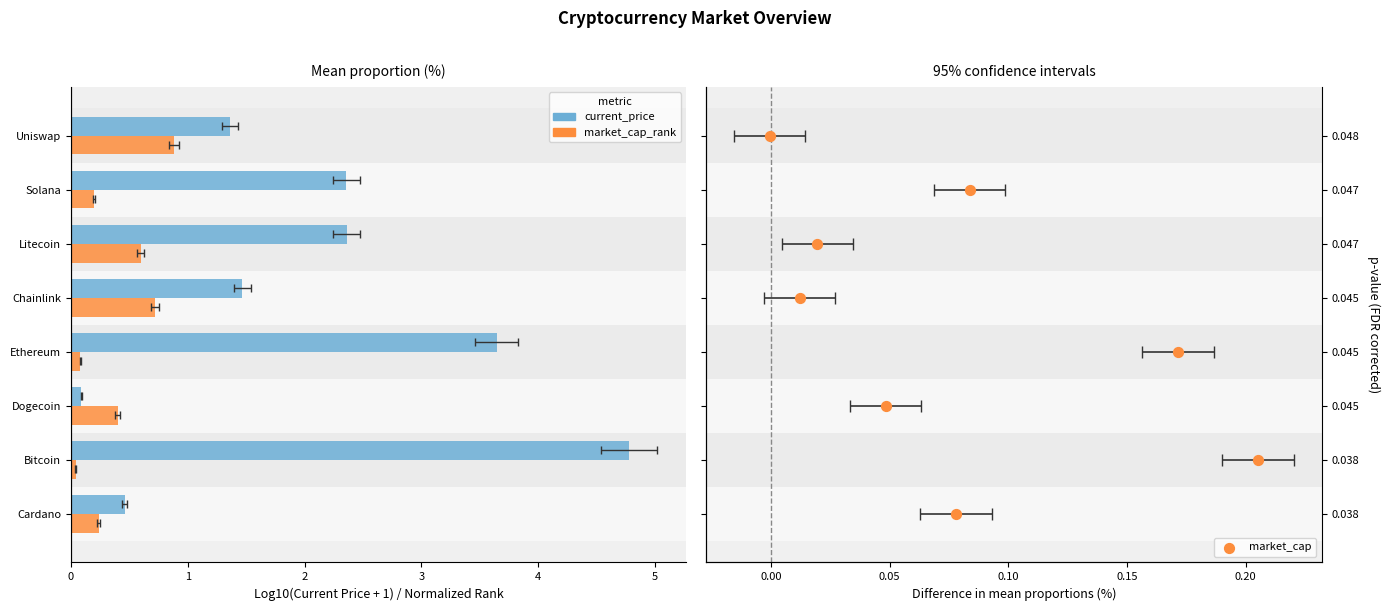

Which series reaches the maximum Y coordinate?

current_price